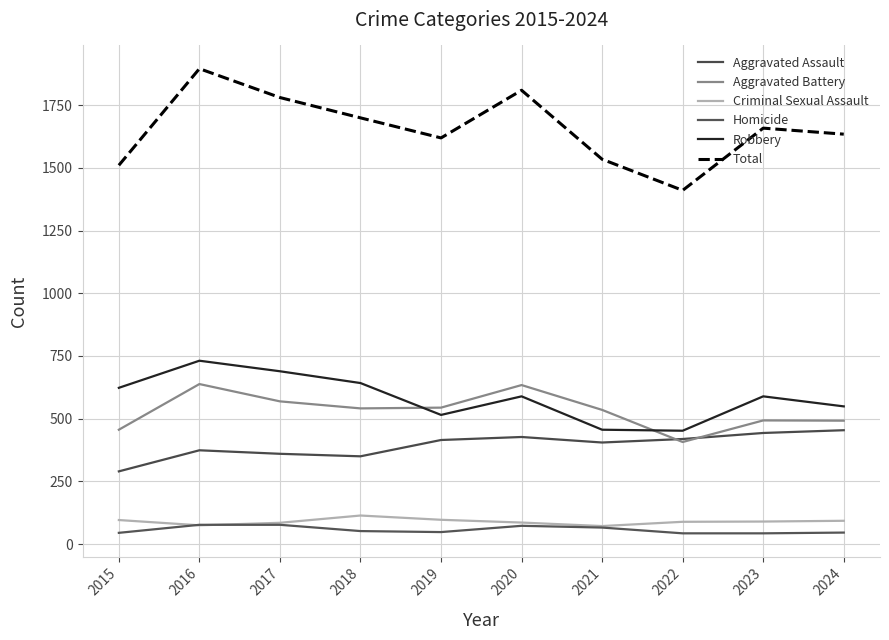

Where is Aggravated Battery nearest to the value 522?

2021